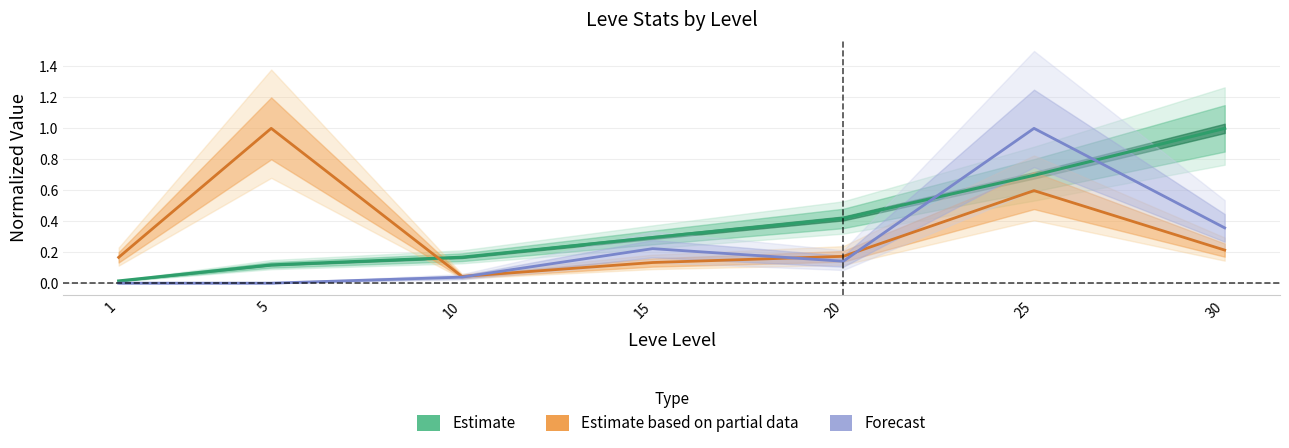

Does the chart have visible grid lines?

Yes